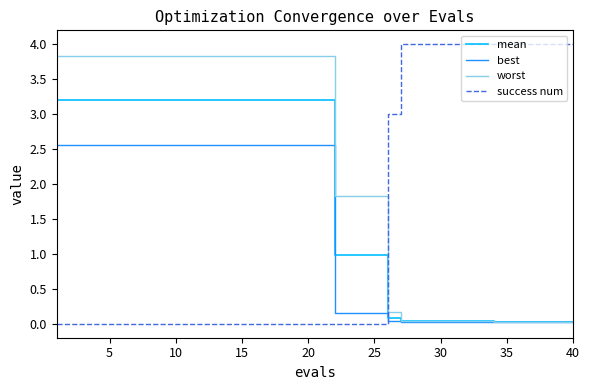

What is the average value of the success num series?

1.5